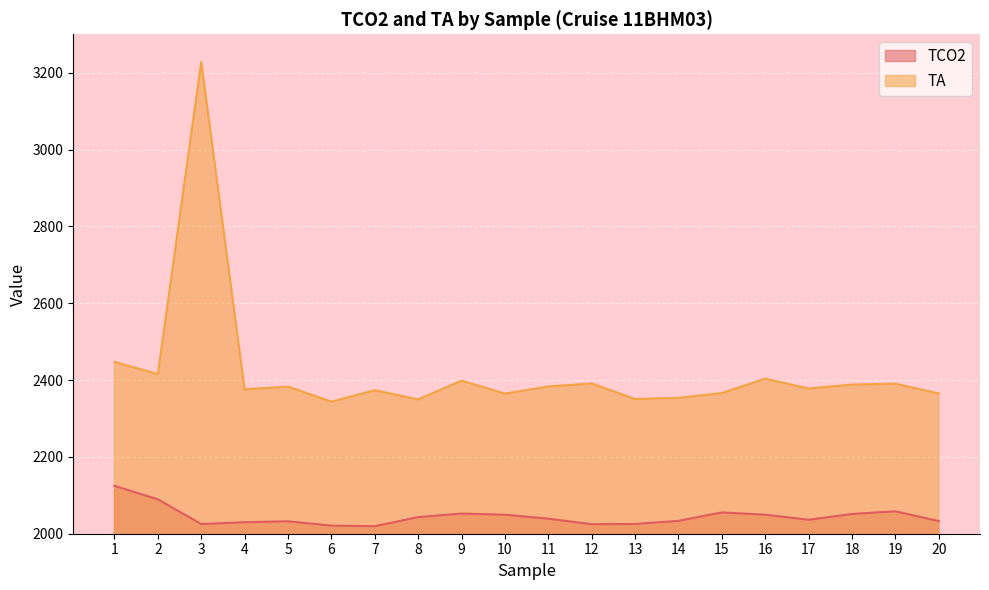

Which series has the widest spread of values?

TA